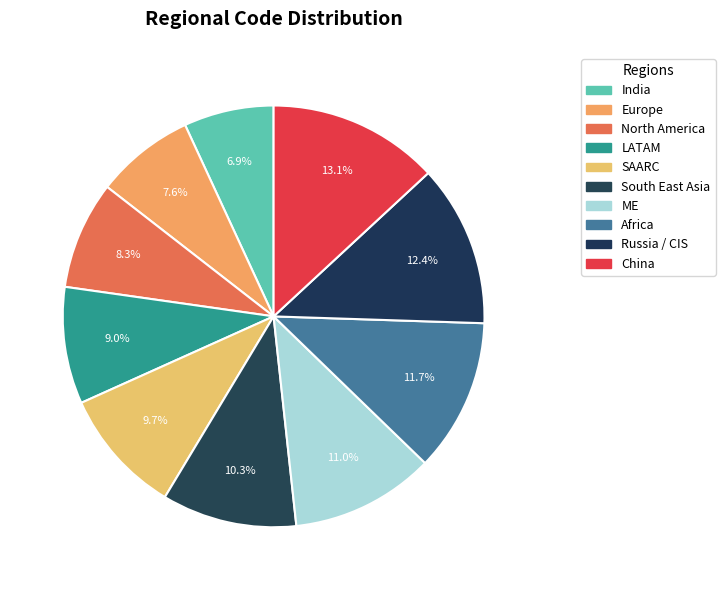

How many slices are in this pie chart?

10